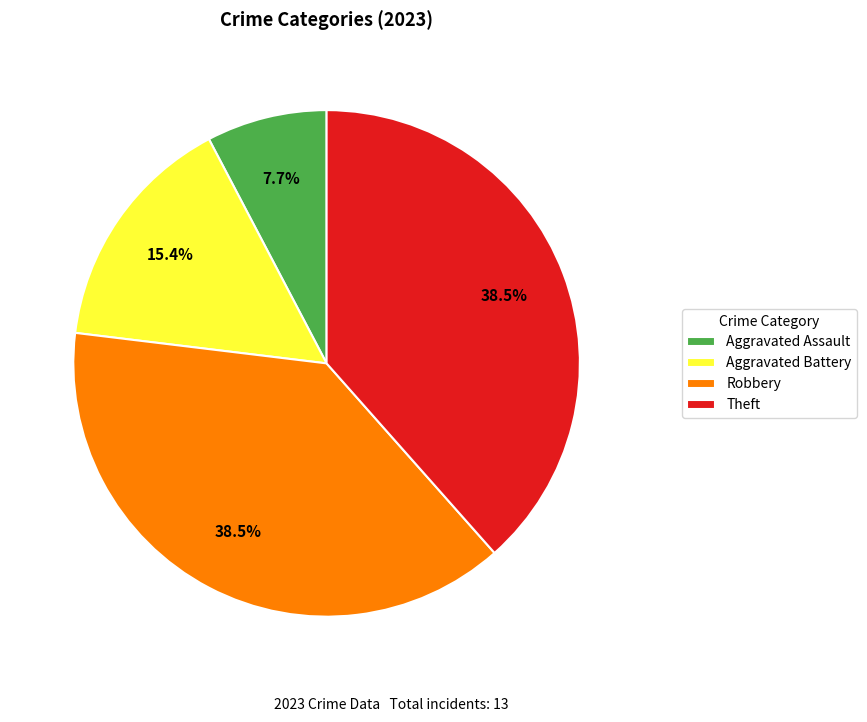

Combined, do Robbery and Aggravated Battery account for over 50%?

Yes